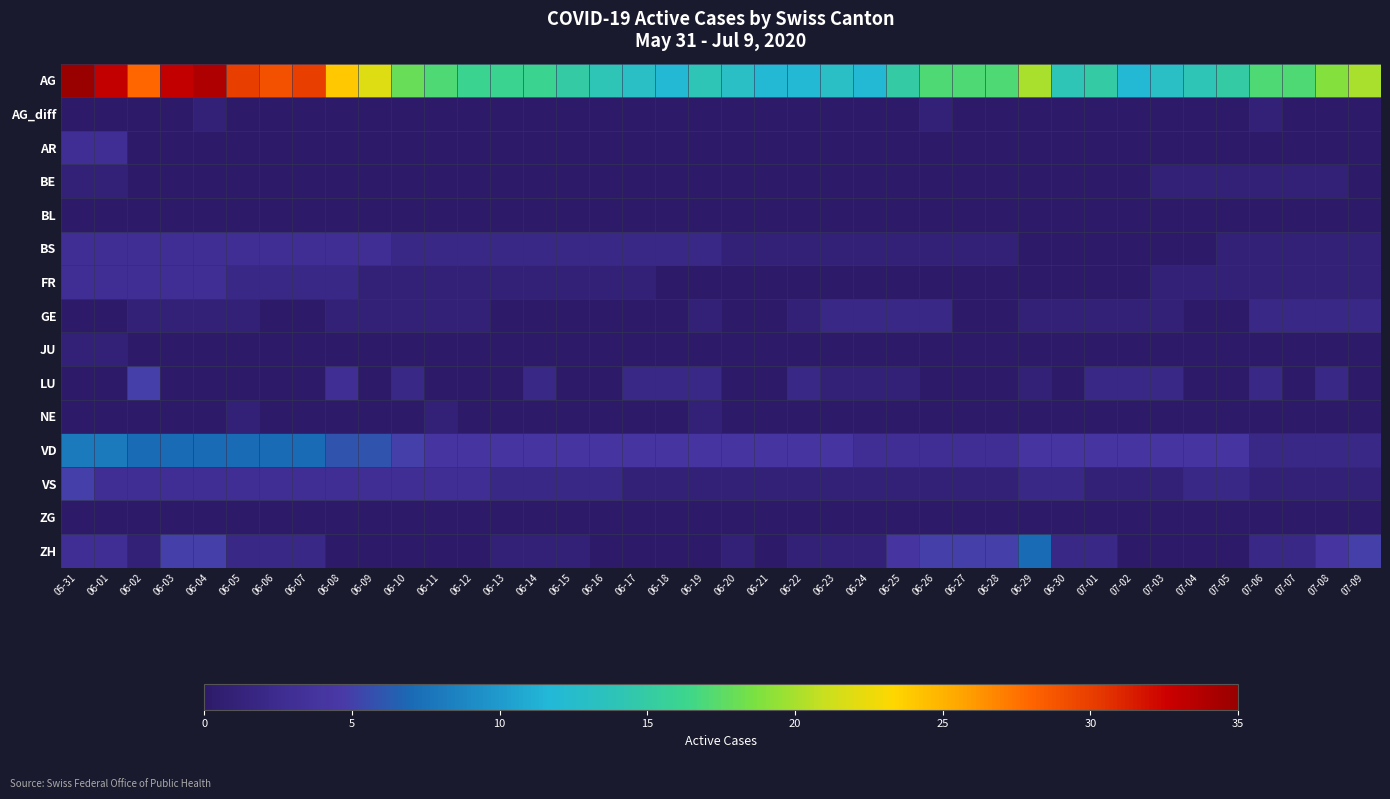

Which series has the largest range (max minus min)?

AG